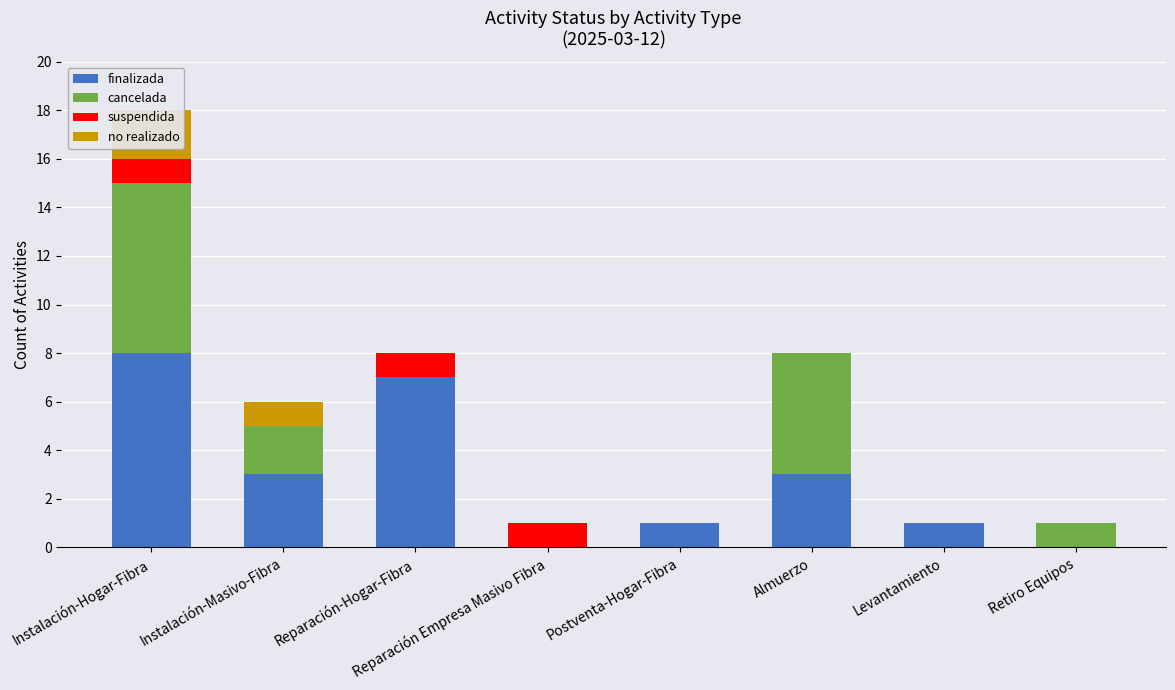

List the labels in order of suspendida value, largest first.

Instalación-Hogar-Fibra, Reparación-Hogar-Fibra, Reparación Empresa Masivo Fibra, Instalación-Masivo-Fibra, Postventa-Hogar-Fibra, Almuerzo, Levantamiento, Retiro Equipos